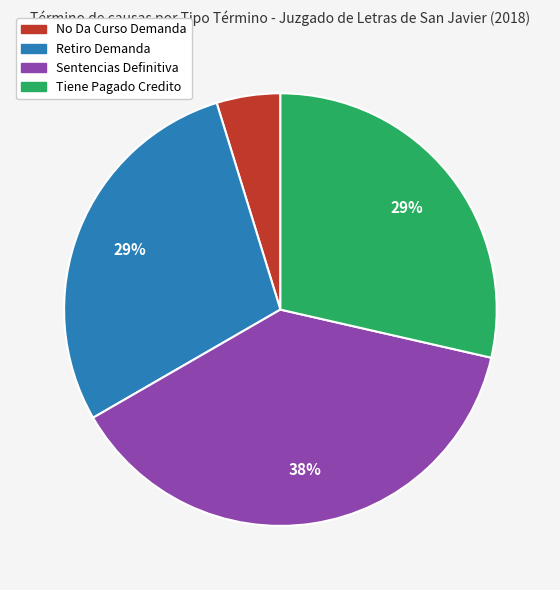

To the nearest percent, what is the average slice percentage?

25%